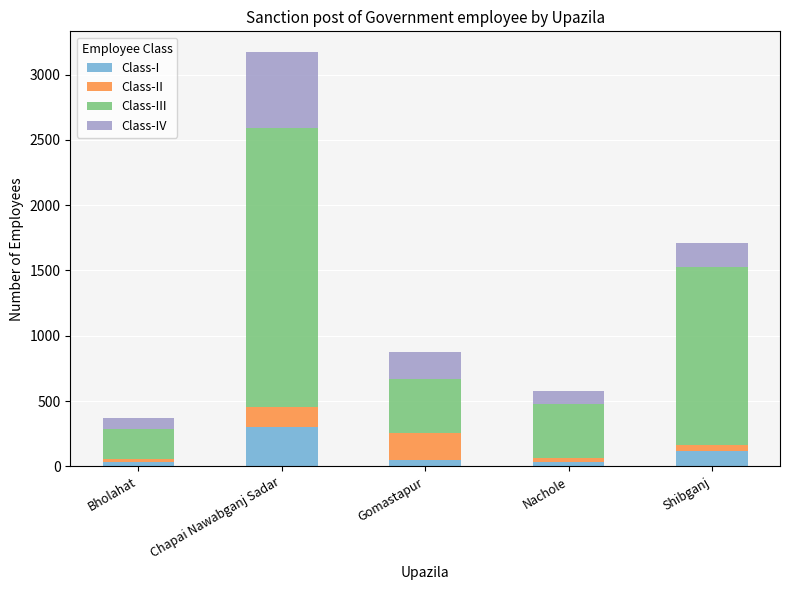

Count the number of data series in this chart.

4